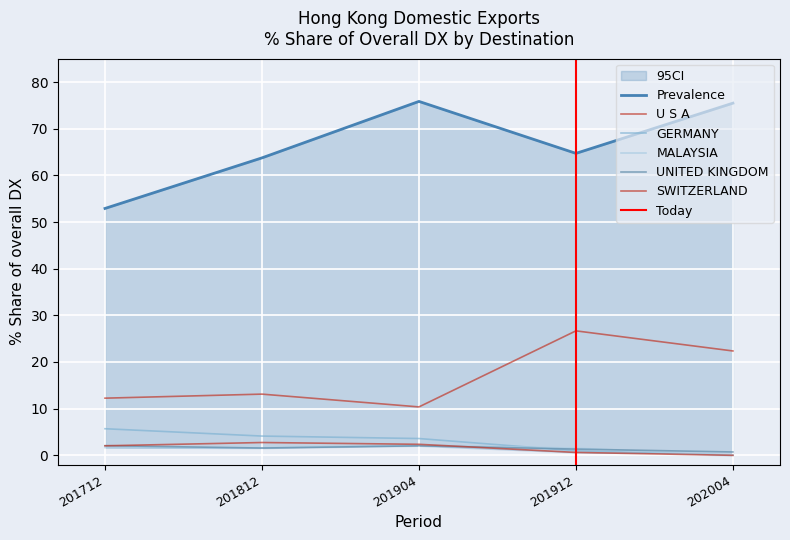

How many lines are shown in the chart?

6